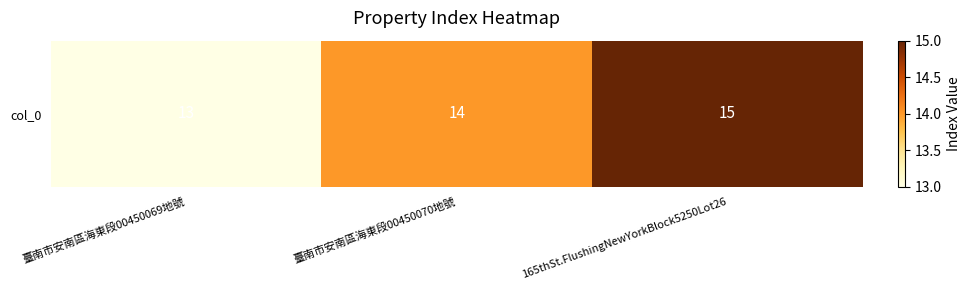

Approximately how many times larger is the value at 臺南市安南區海東段00450070地號 compared to 臺南市安南區海東段00450069地號?

1.1